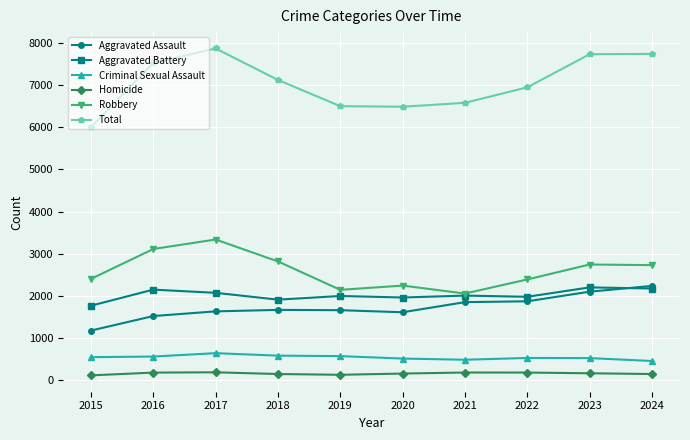

What is the total value across all series at 2018?

14250